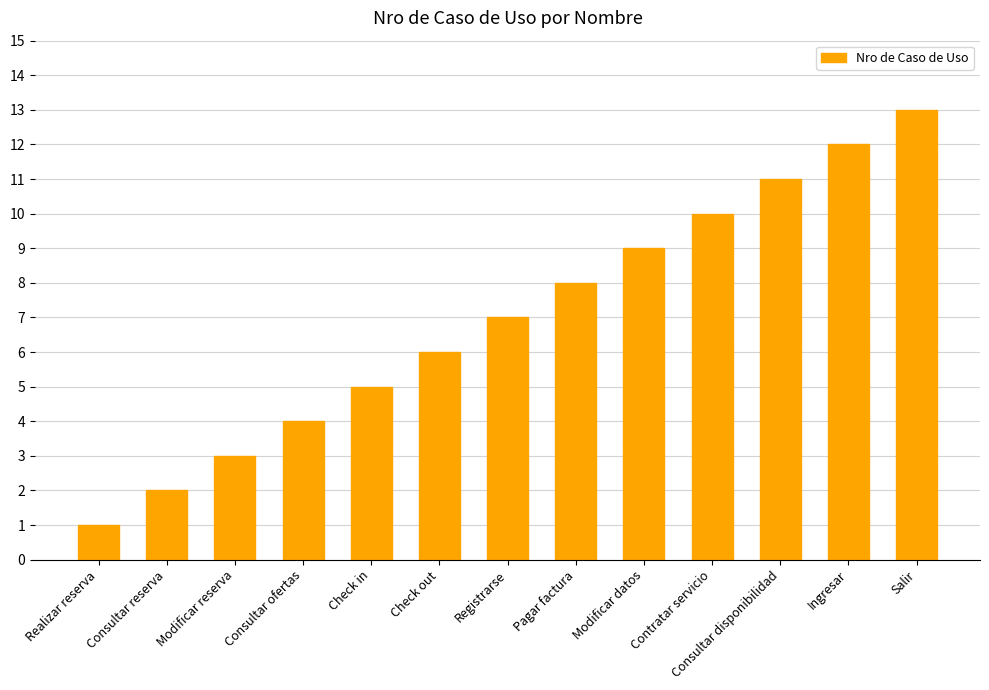

Between Consultar disponibilidad and Check in, which is larger?

Consultar disponibilidad